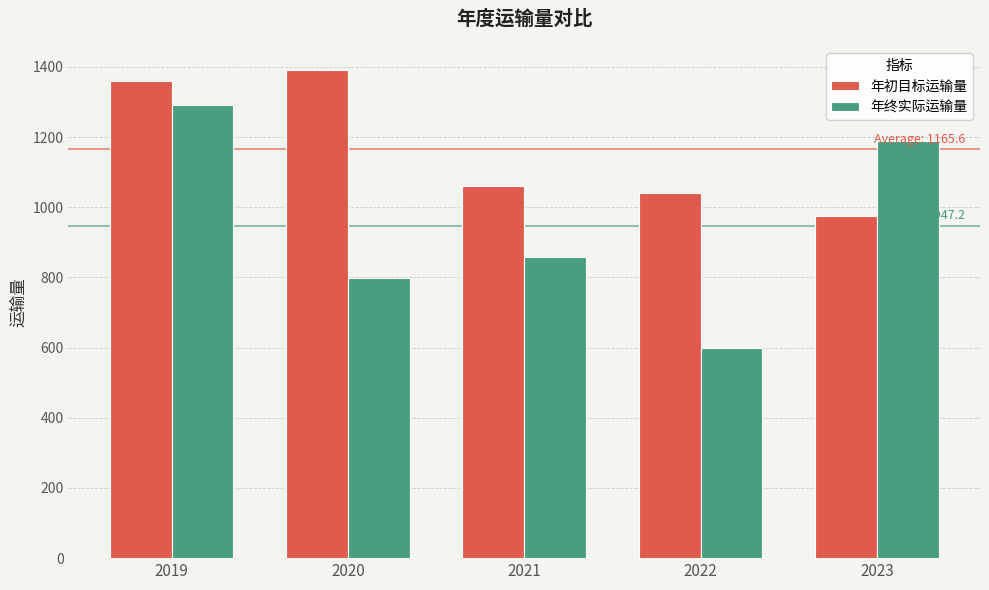

What are all the series names shown in the legend?

年初目标运输量, 年终实际运输量